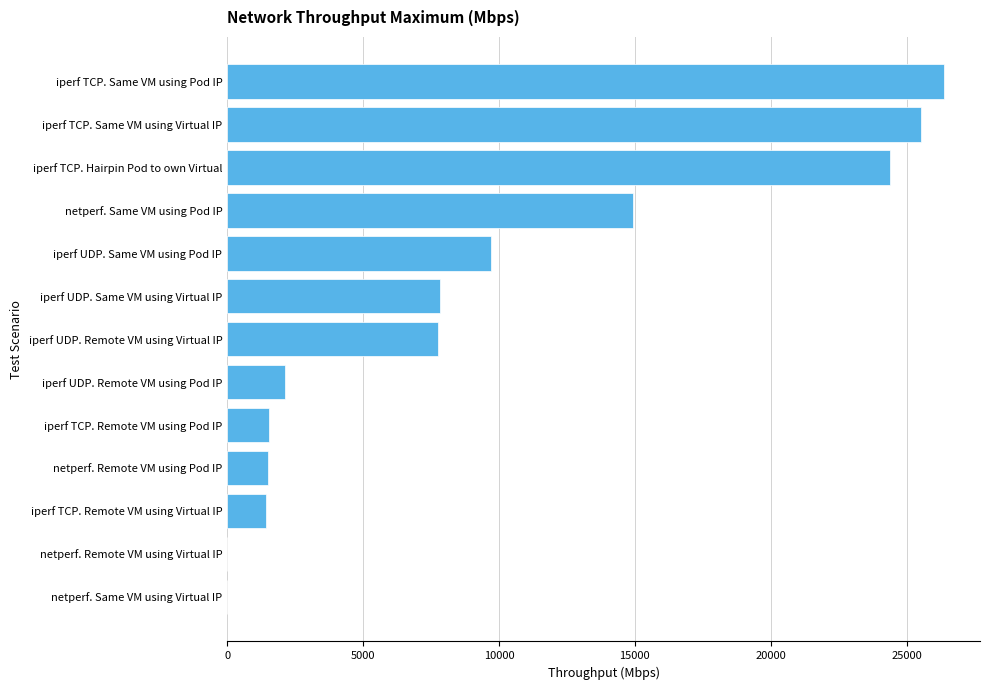

Which label corresponds to the largest value in the chart?

iperf TCP. Same VM using Pod IP